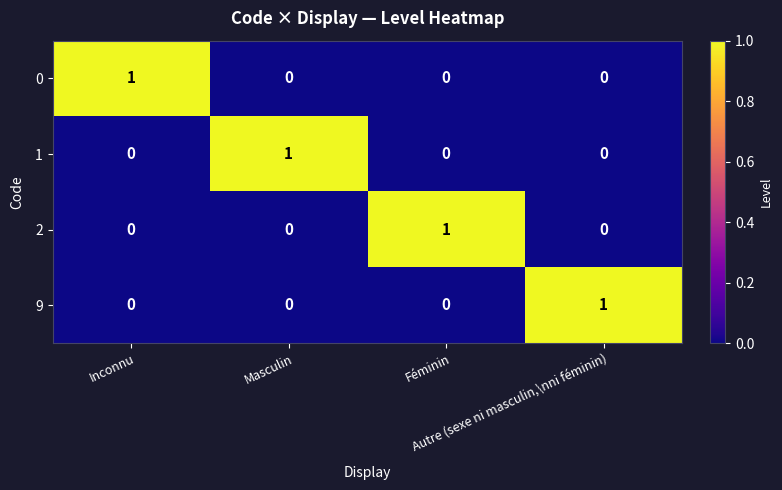

How many 2 values are between 0 and 1?

4